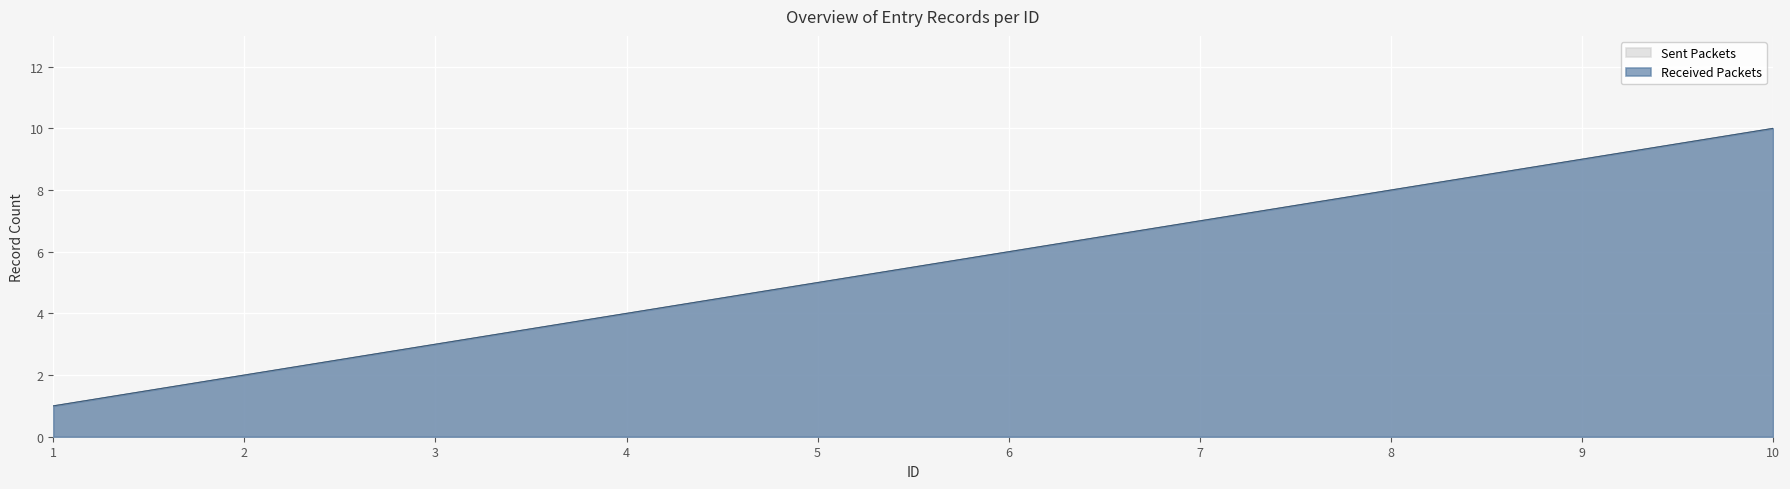

Is it true that Sent Packets equals 0 at 1?

False